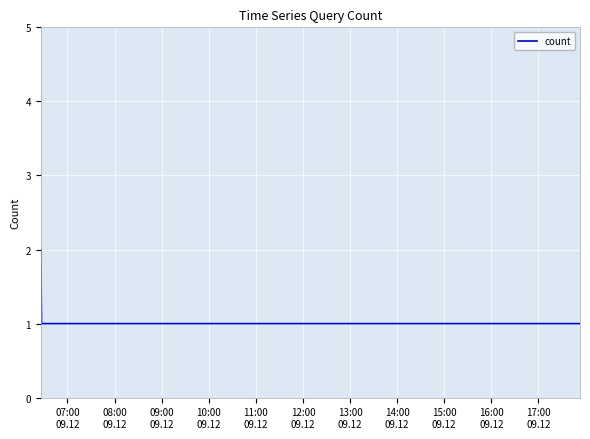

True or false: the data has more than 2 interior local peaks.

False